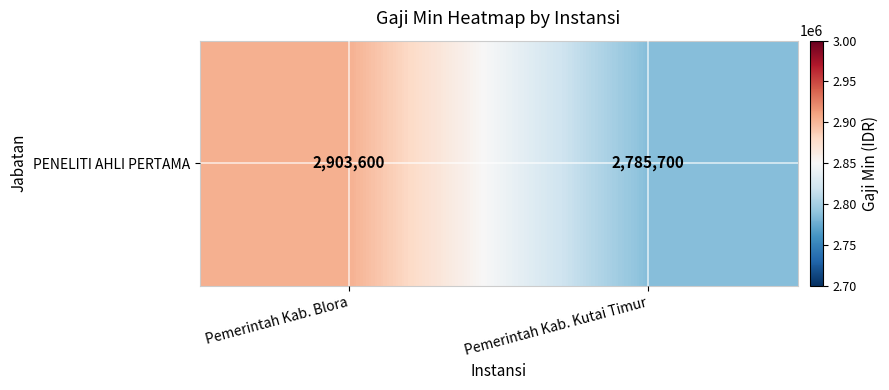

What is the average value?

2844650